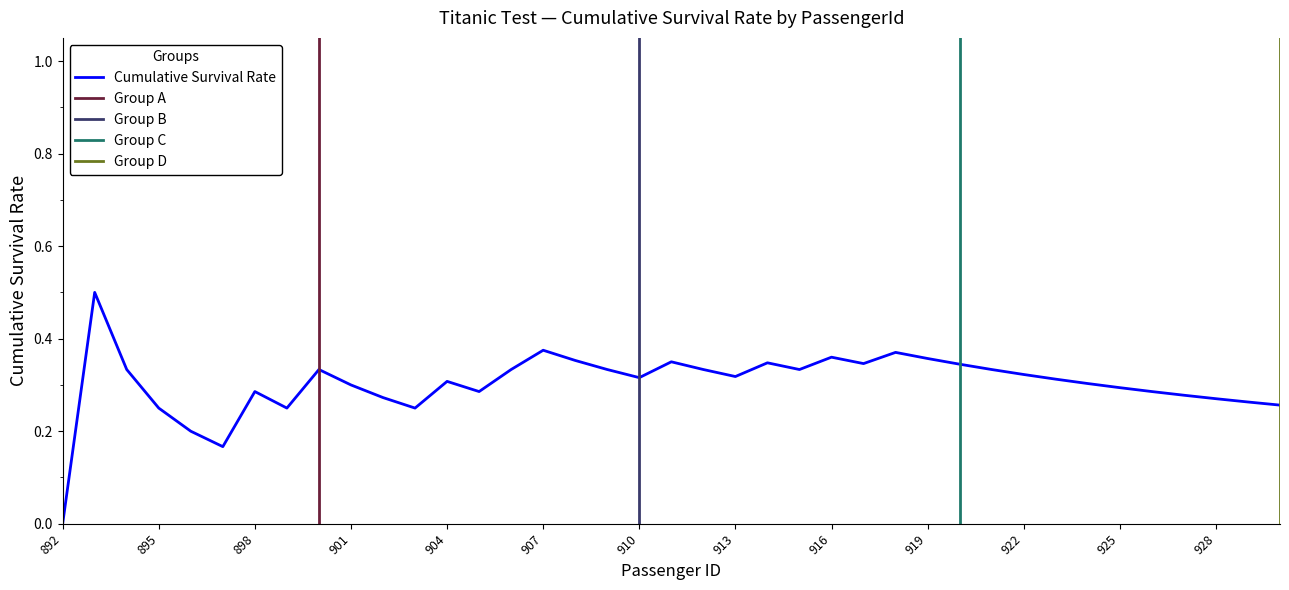

How many points are lower than both their immediate neighbors (excluding endpoints)?

8